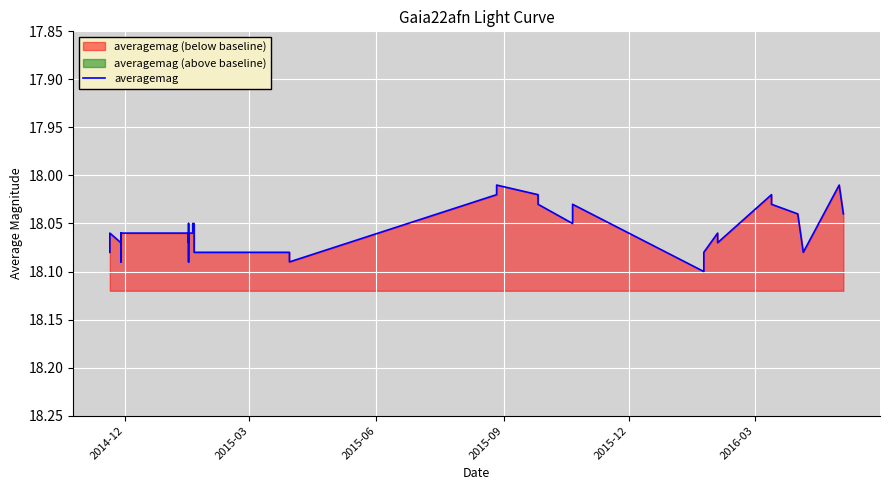

Count the values in the range 18 to 19.

40